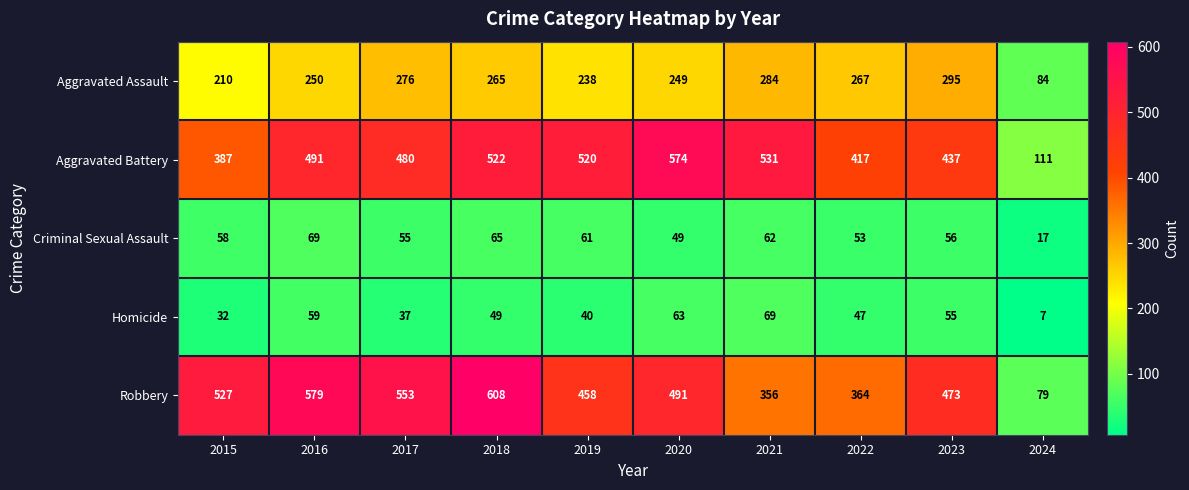

How many values in the Criminal Sexual Assault series are below 58?

5